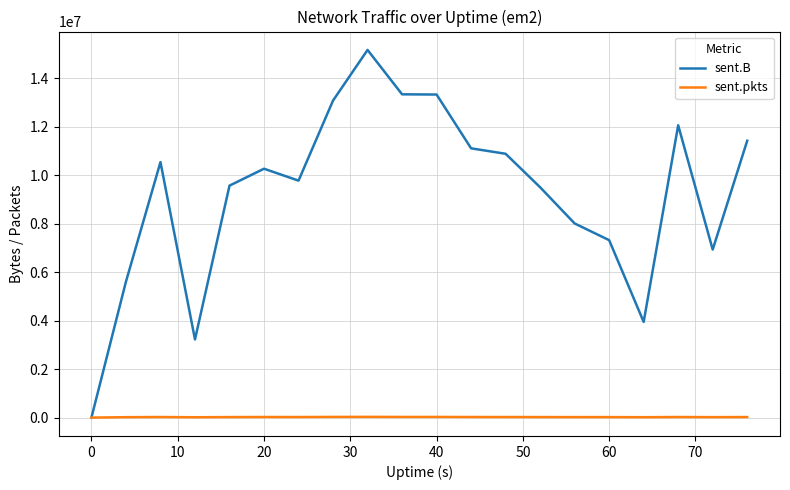

Which series has the widest spread of values?

sent.B